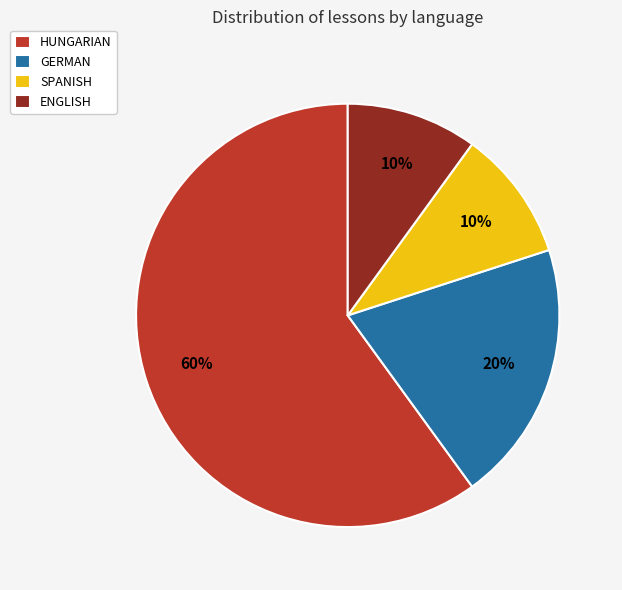

Is it true that ENGLISH is 1% of the pie?

False